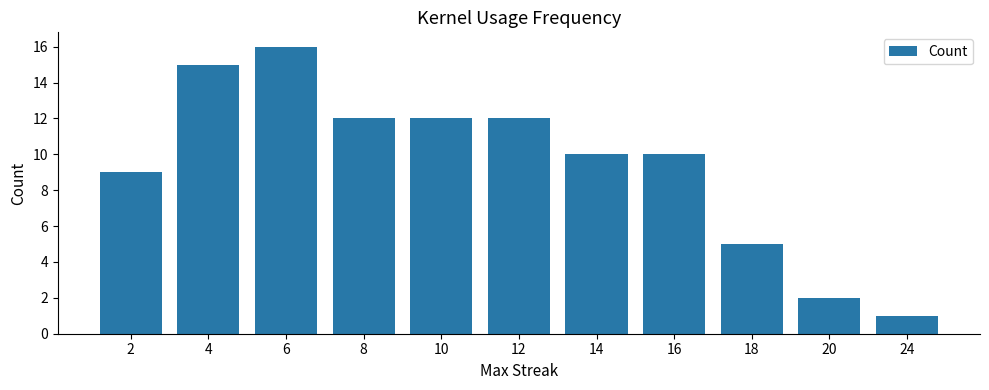

What is the change in value from 4 to 24?

-14